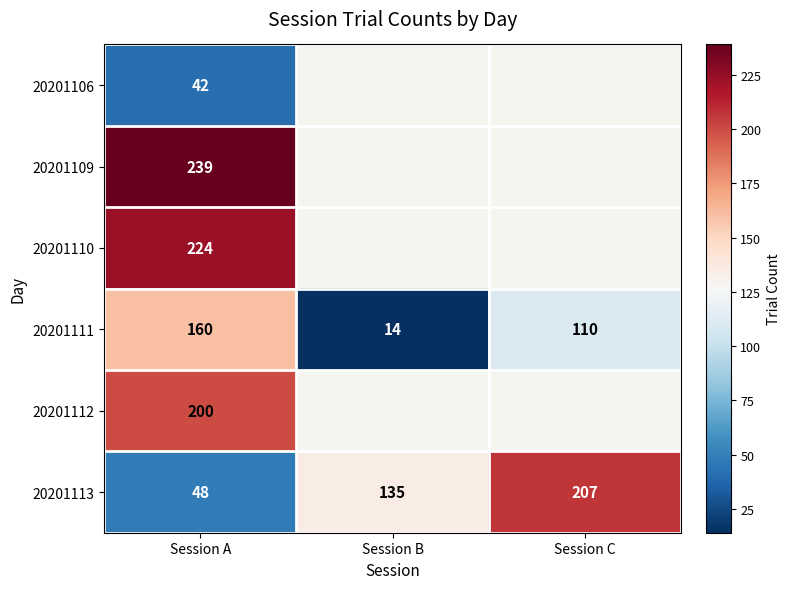

Rank the series at Session A from lowest to highest value.

20201106, 20201113, 20201111, 20201112, 20201110, 20201109